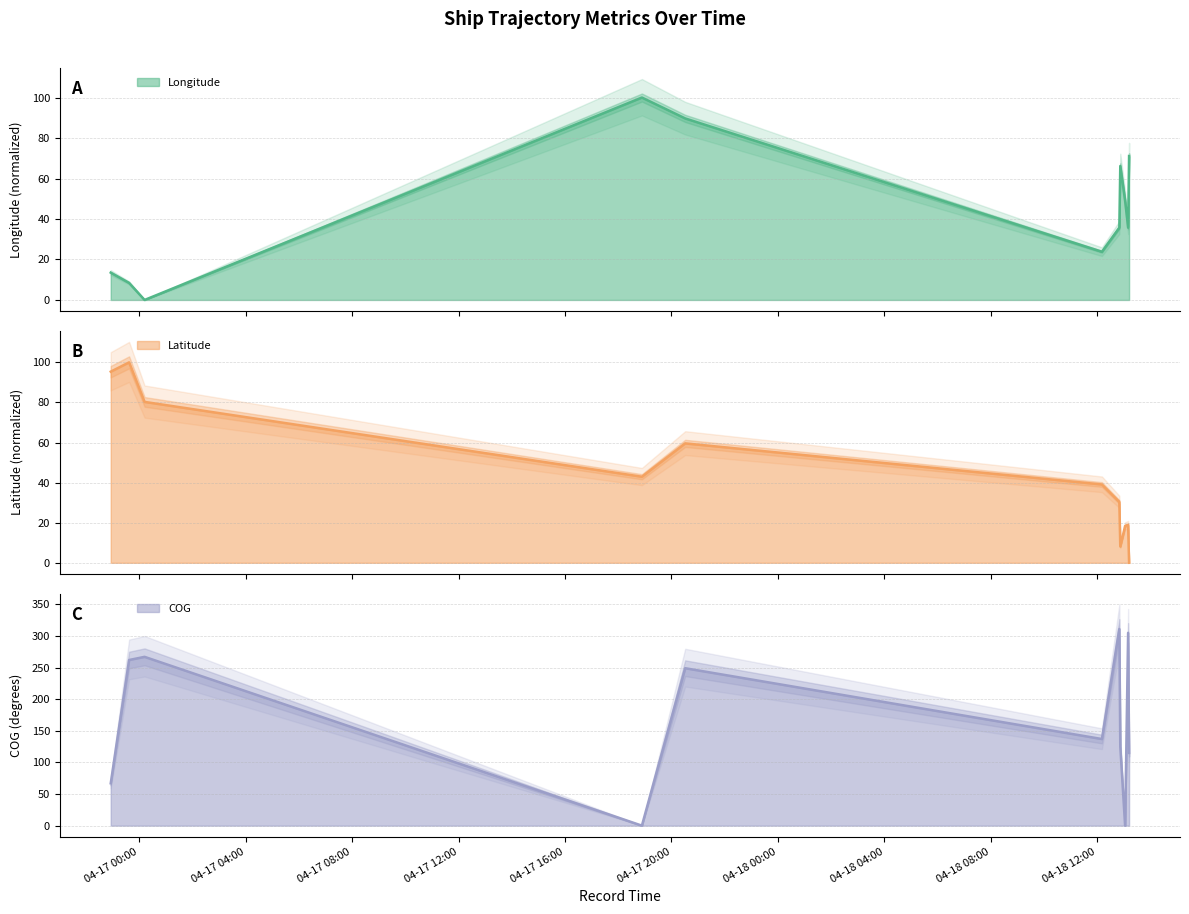

List the labels in order of Latitude value, largest first.

2024-04-16 23:37:19, 2024-04-16 22:55:54, 2024-04-17 00:12:11, 2024-04-17 20:30:55, 2024-04-17 18:53:20, 2024-04-18 12:10:24, 2024-04-18 12:49:39, 2024-04-18 13:09:29, 2024-04-18 13:02:42, 2024-04-18 12:51:49, 2024-04-18 13:11:39